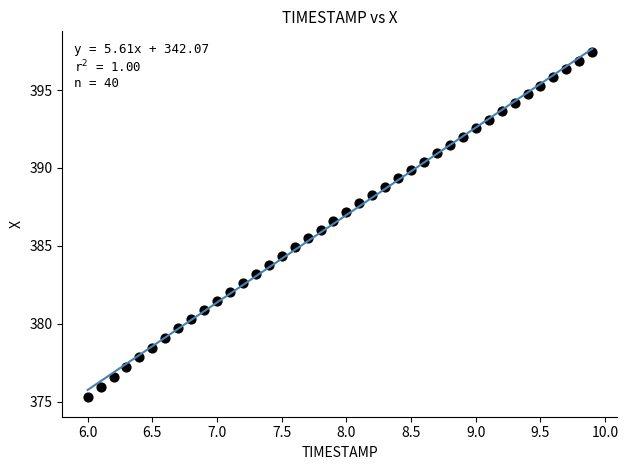

What is the range of X values (max minus min)?

3.9